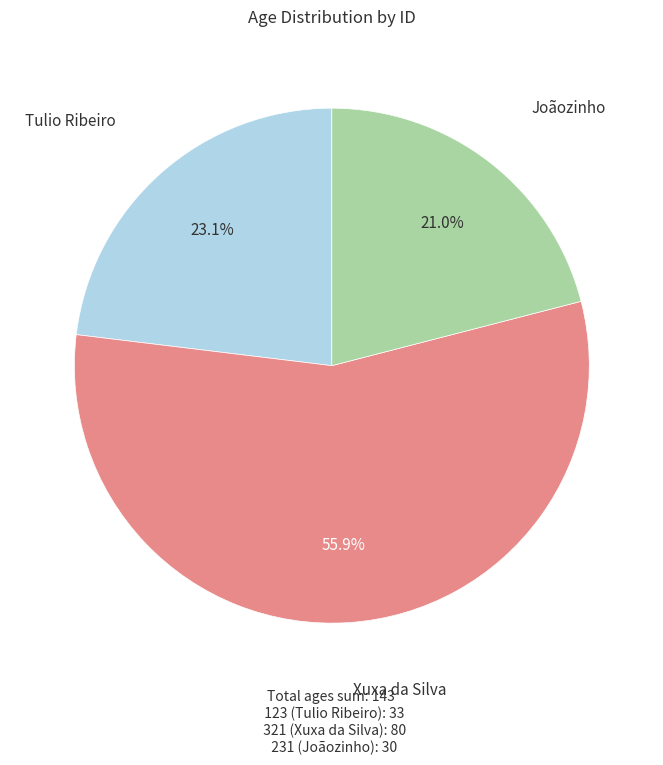

Is Xuxa da Silva the majority of the pie?

Yes